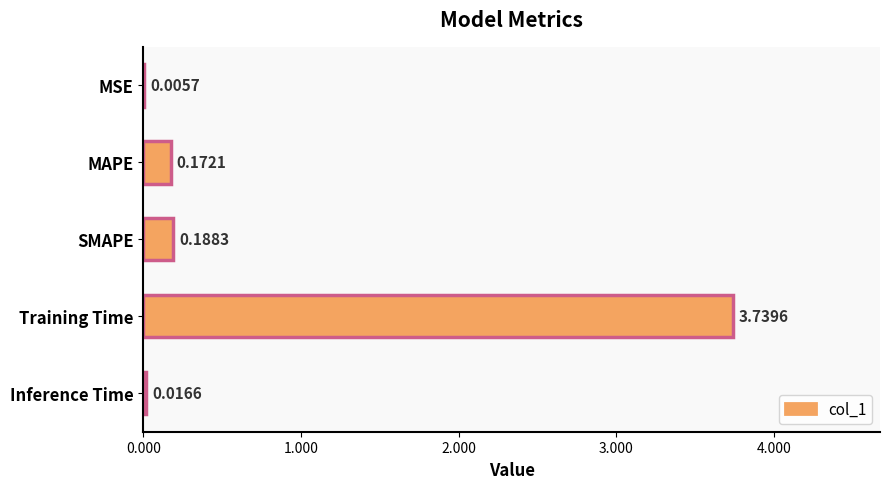

At which category does the chart reach its peak across all series?

Training Time